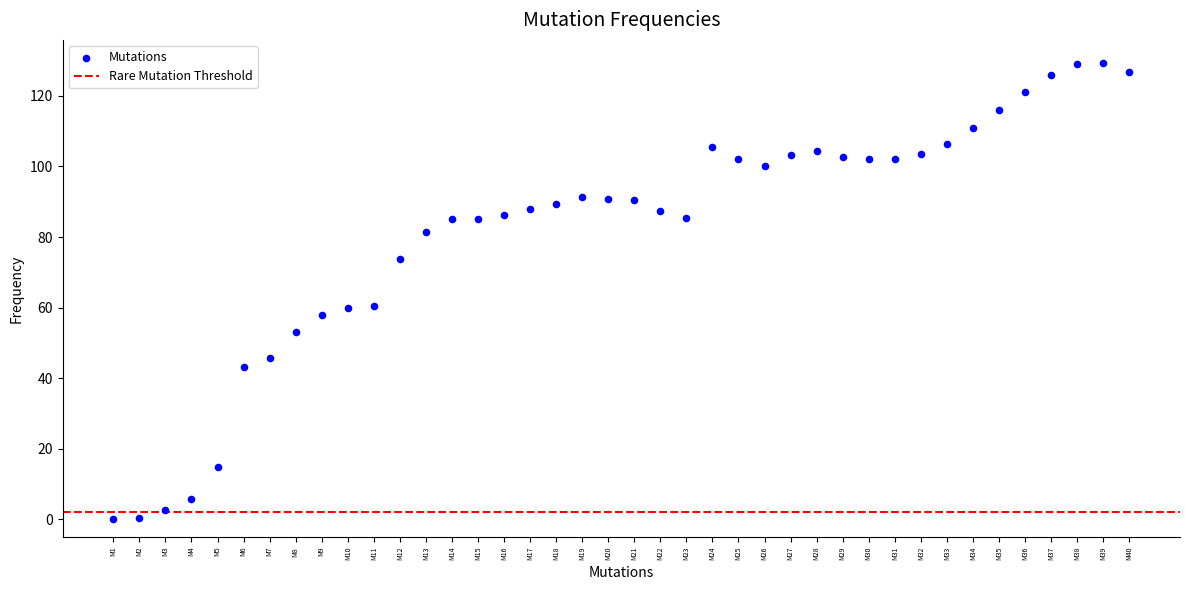

What is the range of Y values (max minus min)?

129.4